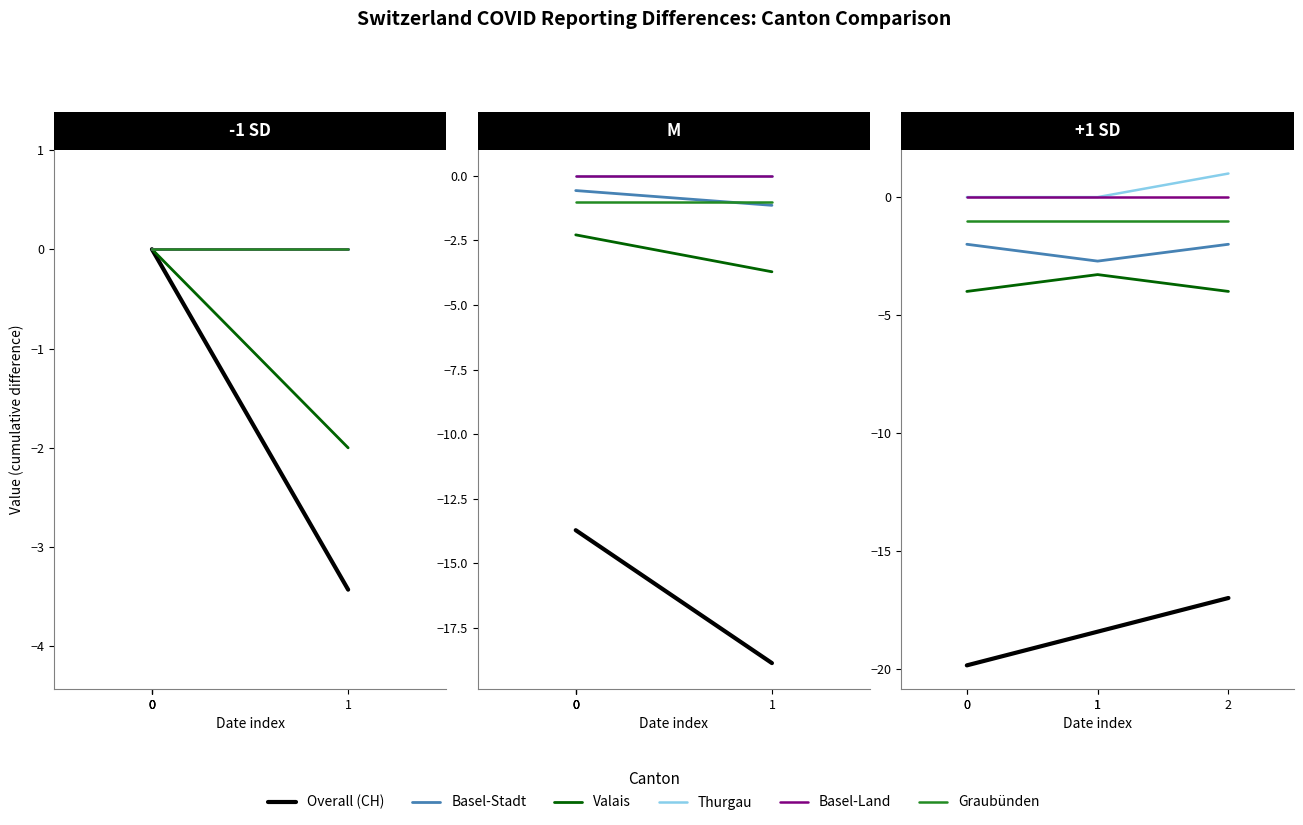

What is the smallest value displayed?

-19.9